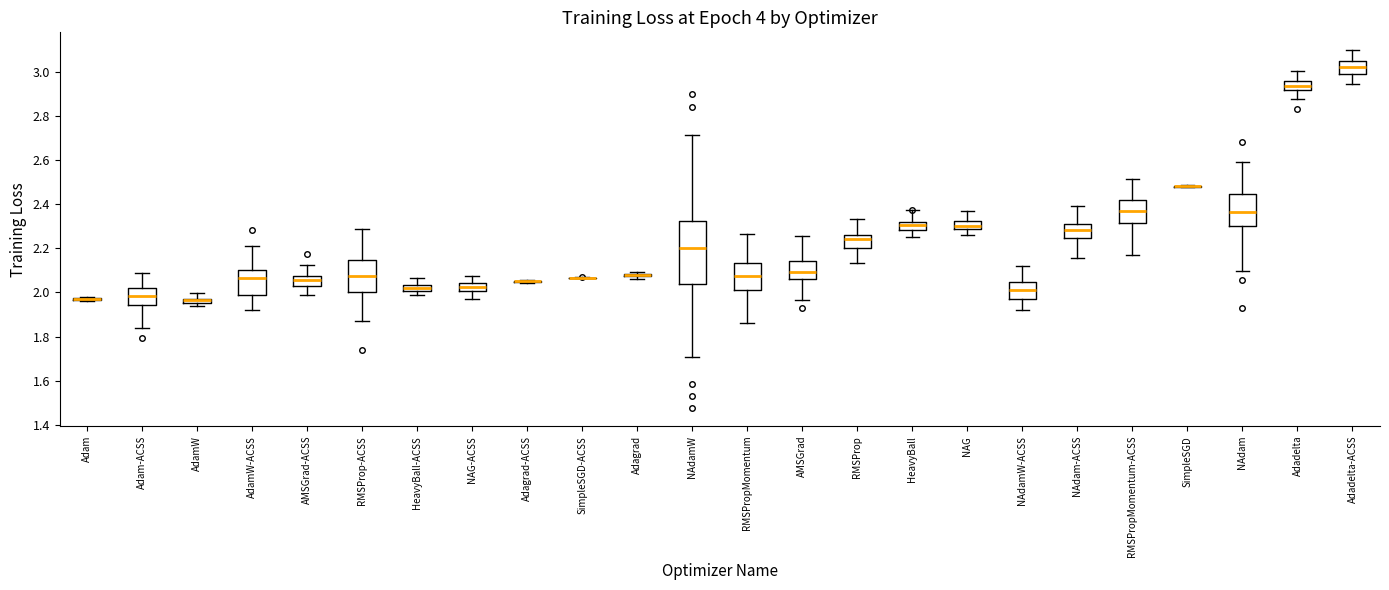

Comparing the boxes themselves (not the whiskers), which one is the tallest?

NAdamW